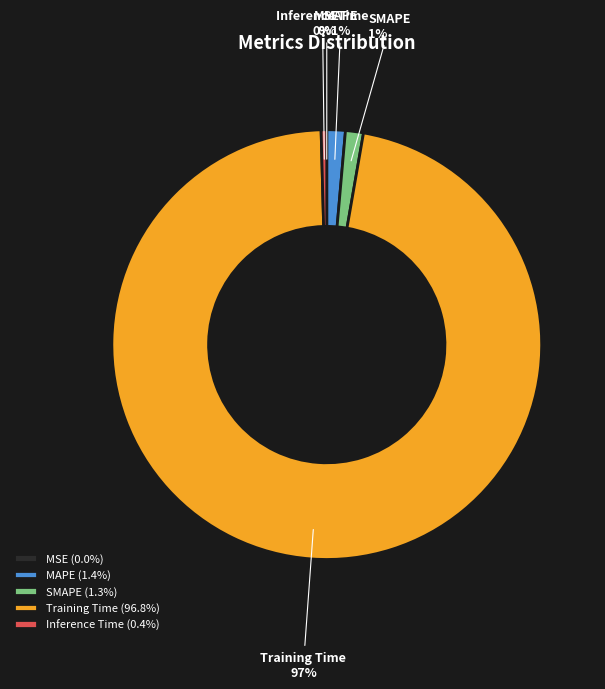

Which slice represents more than half of the pie?

Training Time